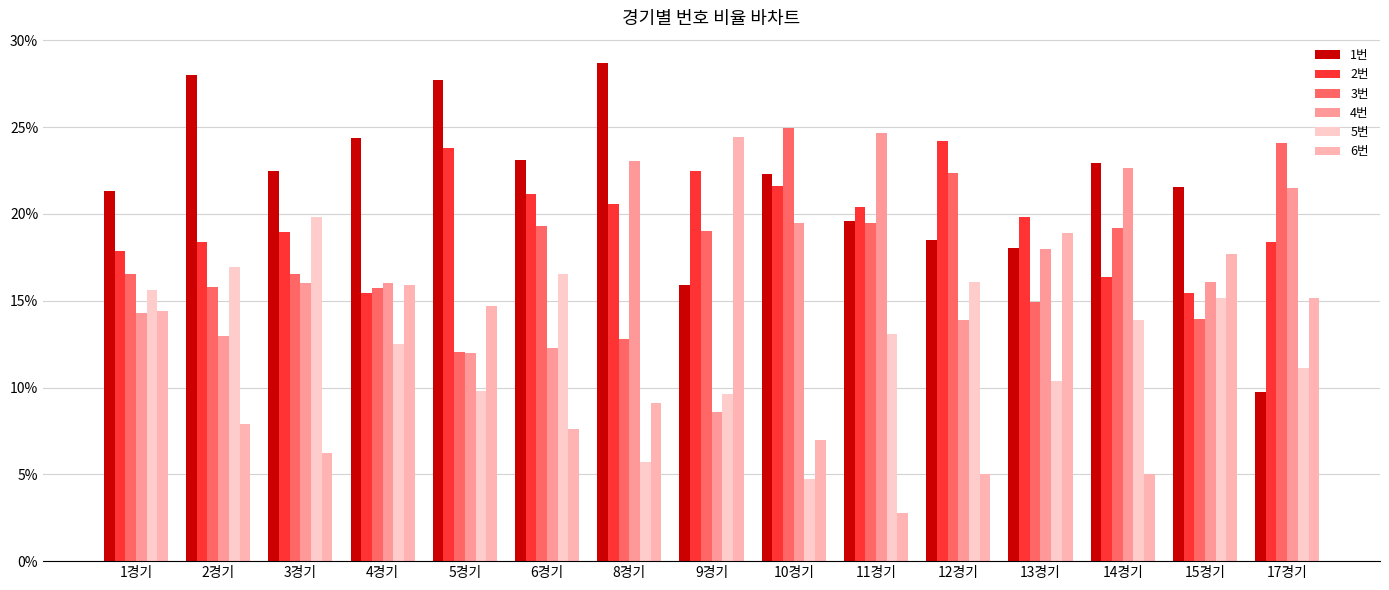

At which category does the chart reach its peak across all series?

8경기